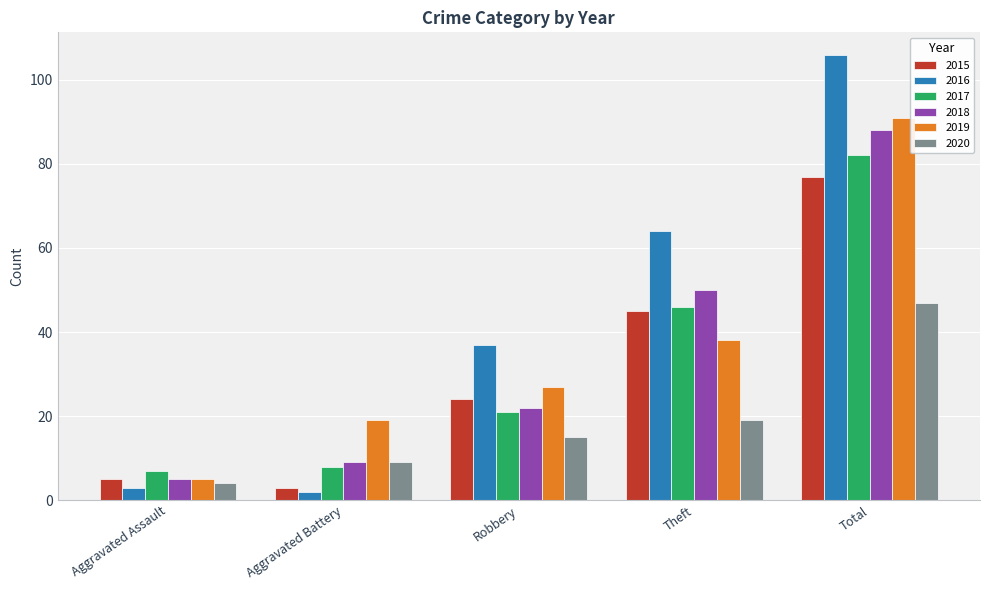

Between Aggravated Battery and Theft, which series saw the biggest shift?

2016